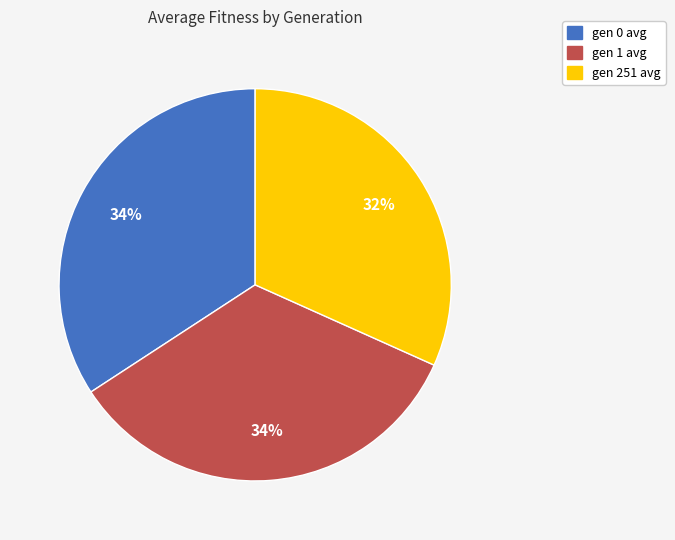

To the nearest percent, what is the average slice percentage?

33%